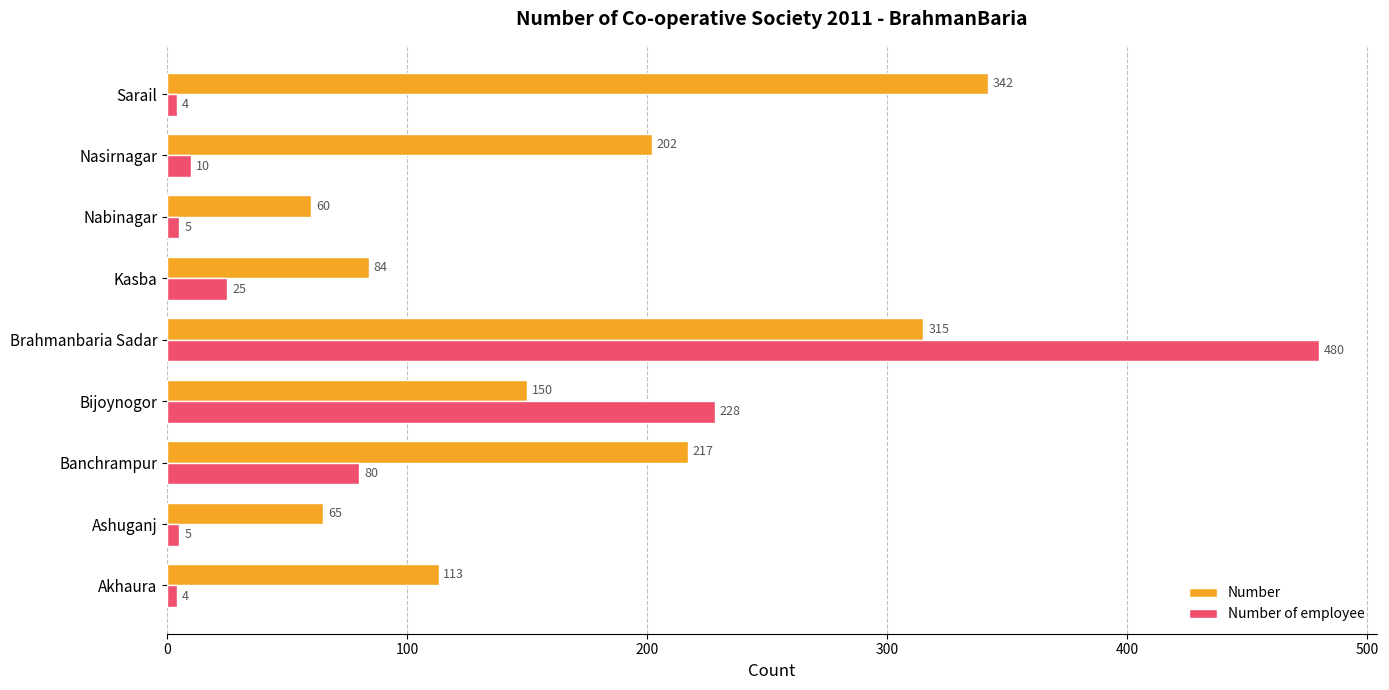

What is the average value of the Number of employee series?

93